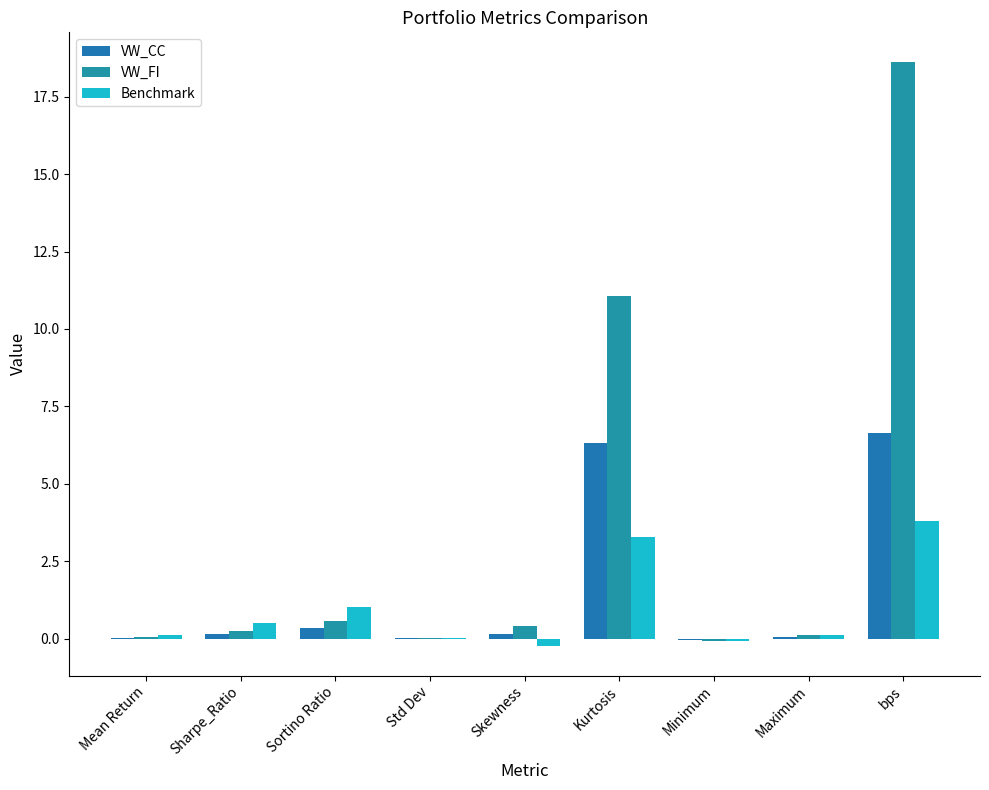

True or false: Benchmark has a value of -0.4 at Skewness.

False